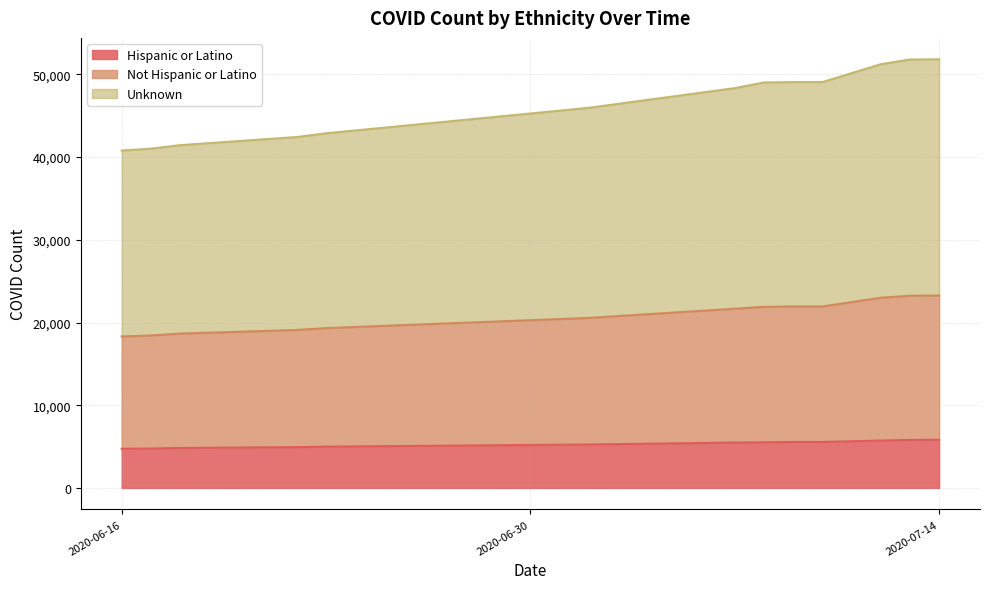

True or false: Unknown and Not Hispanic or Latino intersect in this chart.

False